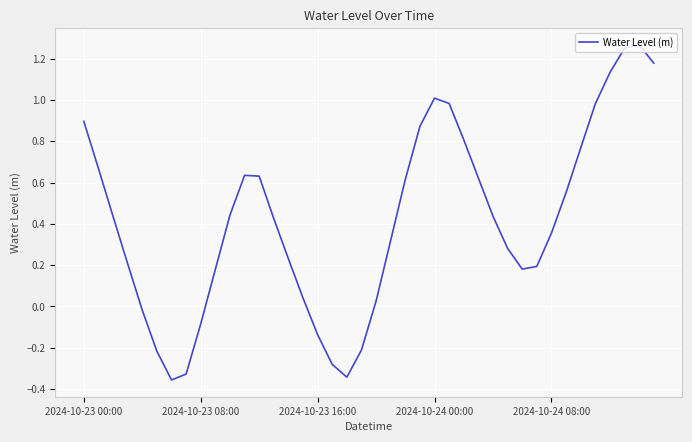

What is the difference between the maximum and minimum values?

1.6